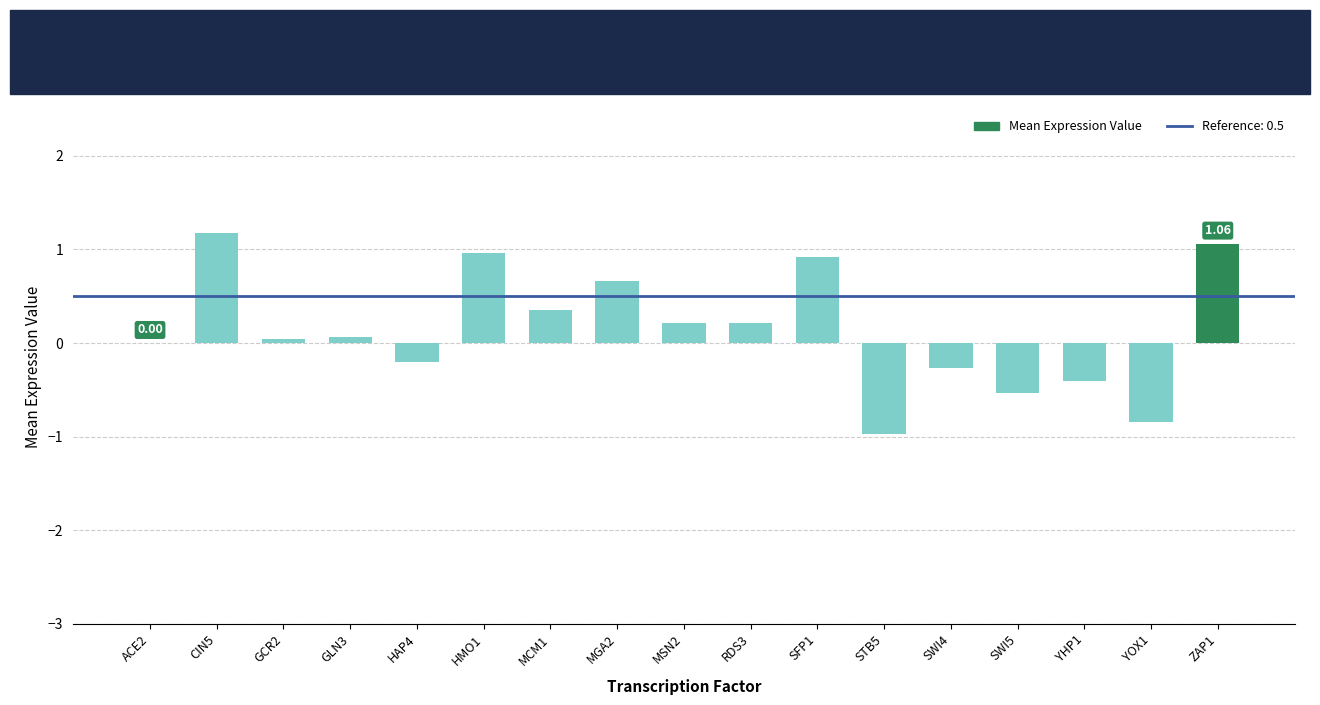

Is it true that the value at YOX1 is -1.1?

False